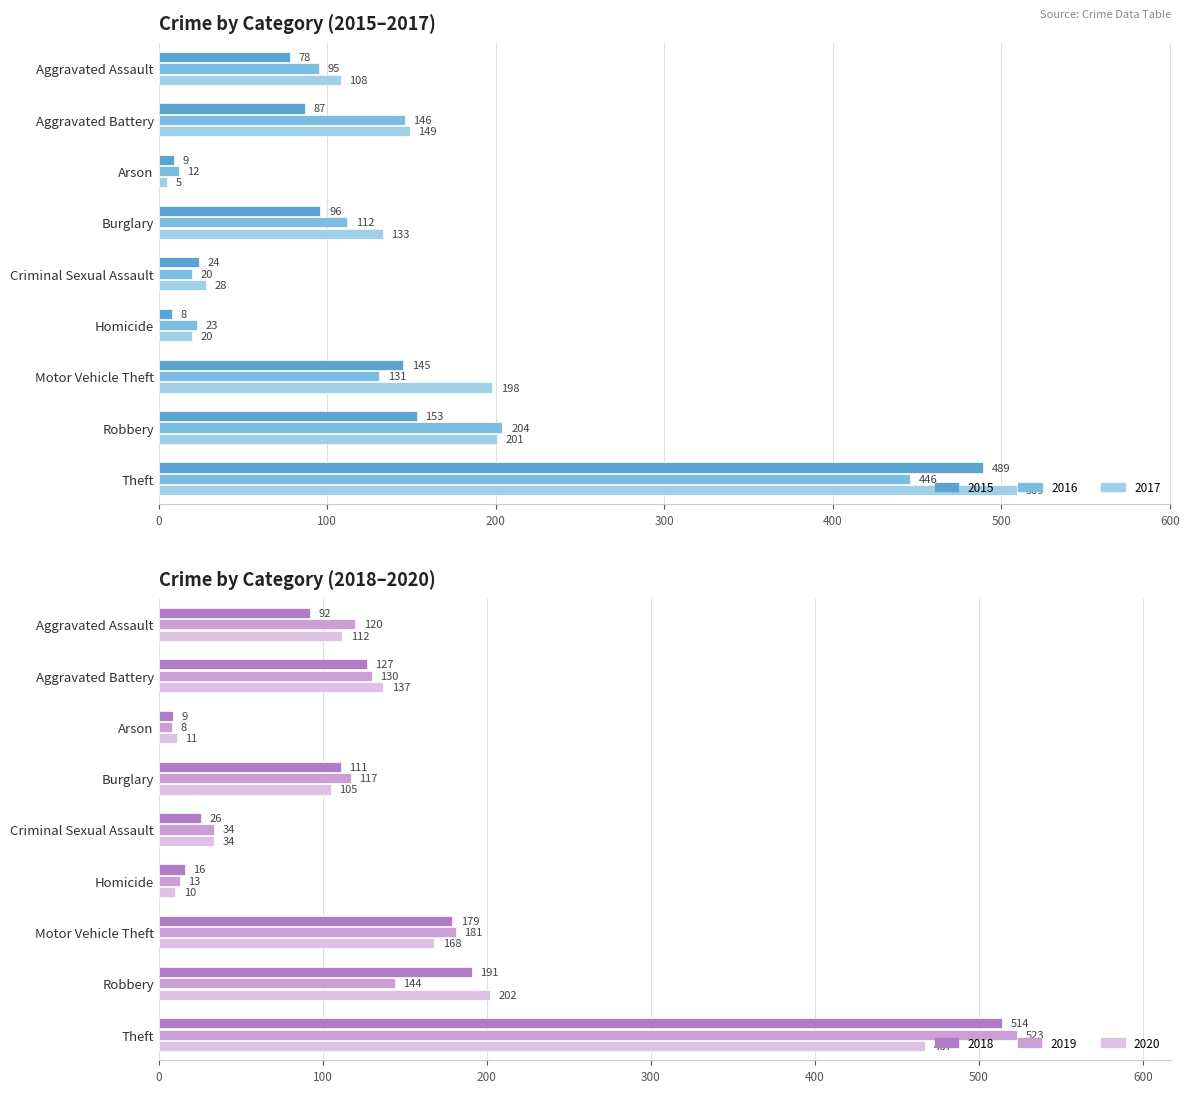

Where does the 2017 series first go above 133?

Aggravated Battery